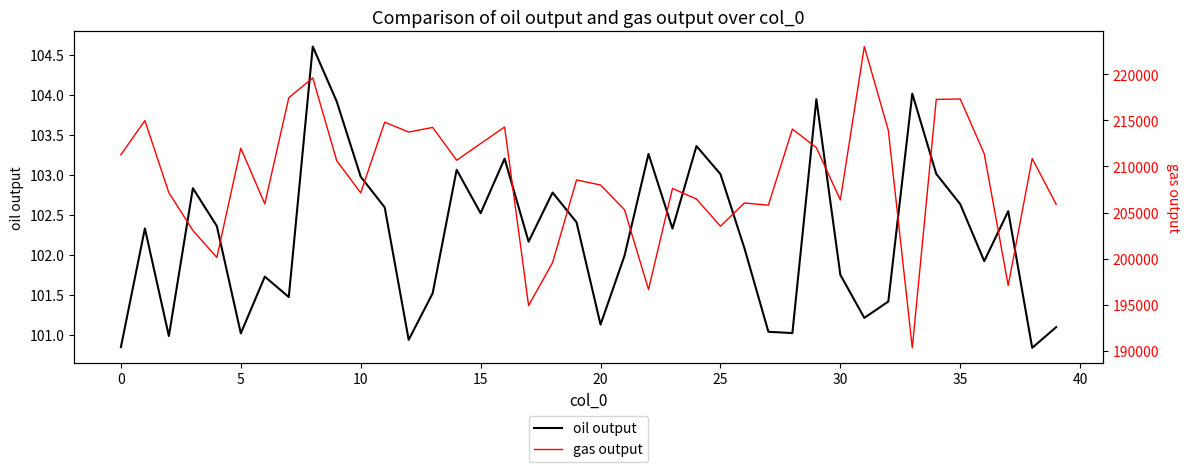

Does the chart have visible grid lines?

No